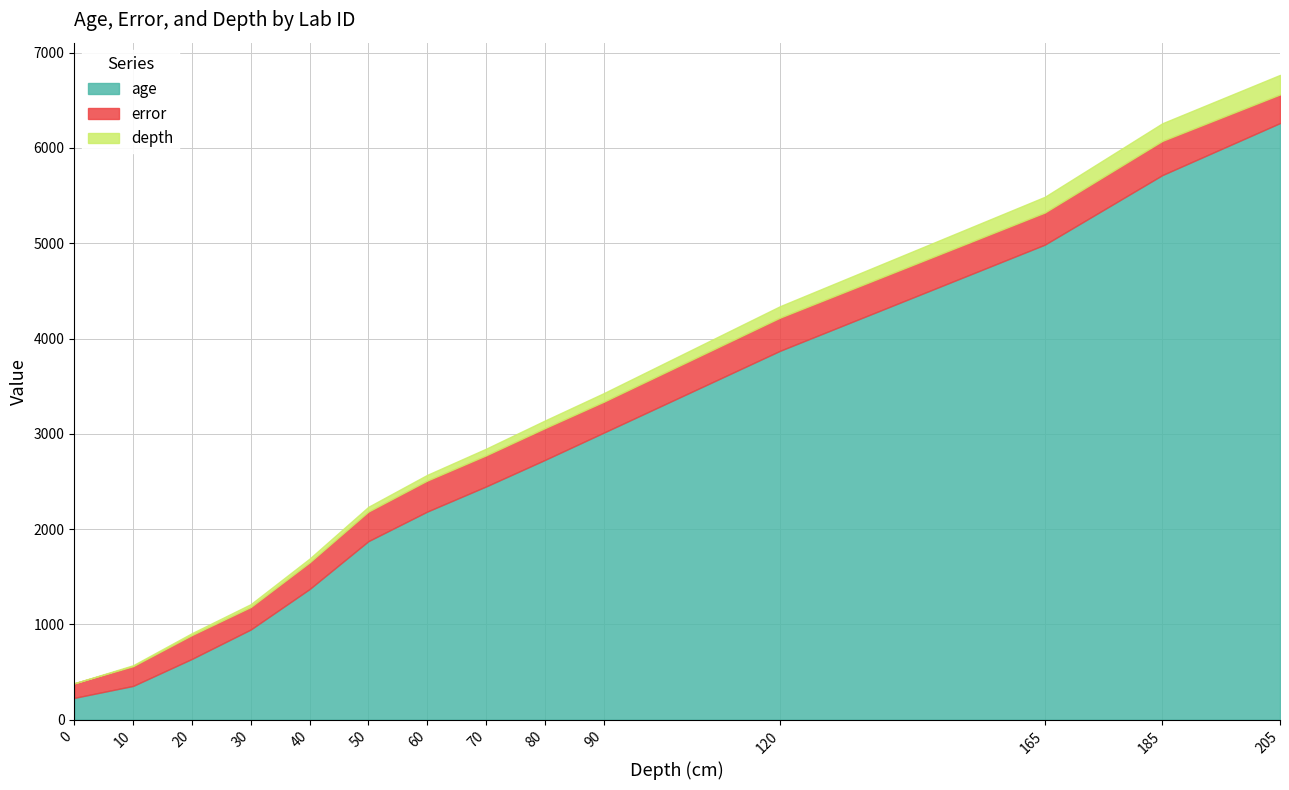

True or false: age and error intersect in this chart.

False